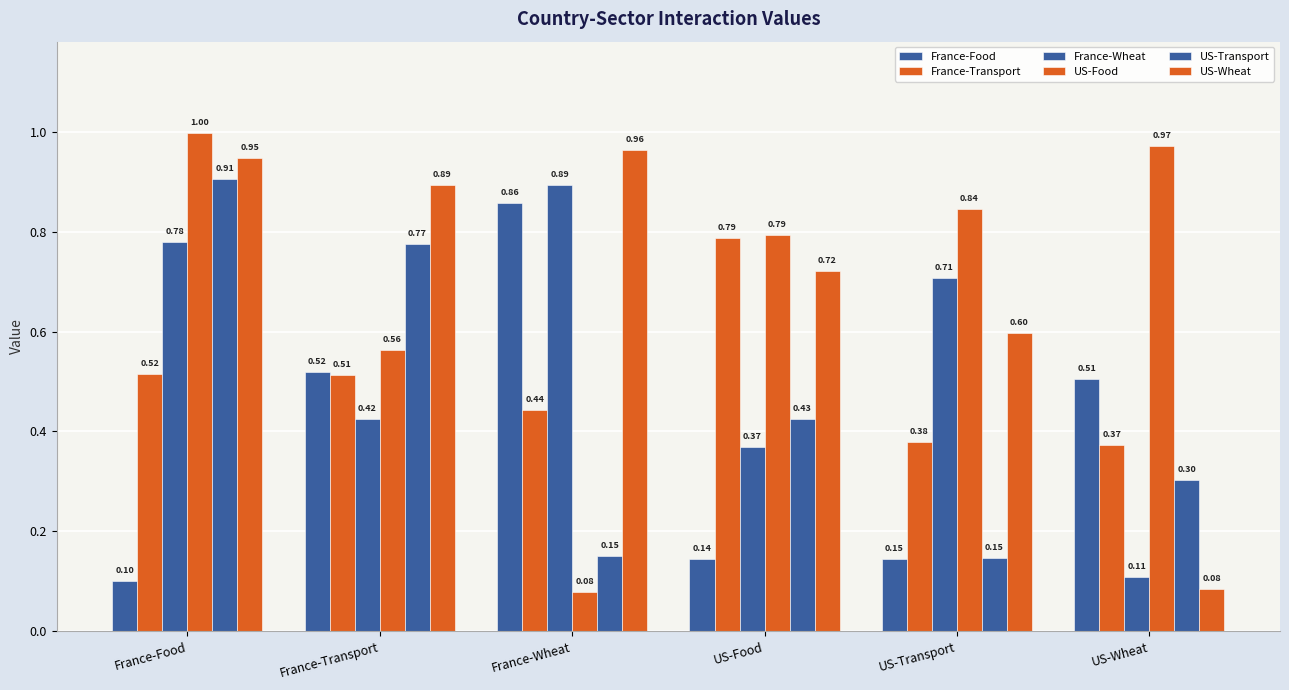

Read the US-Wheat value at France-Food.

0.9